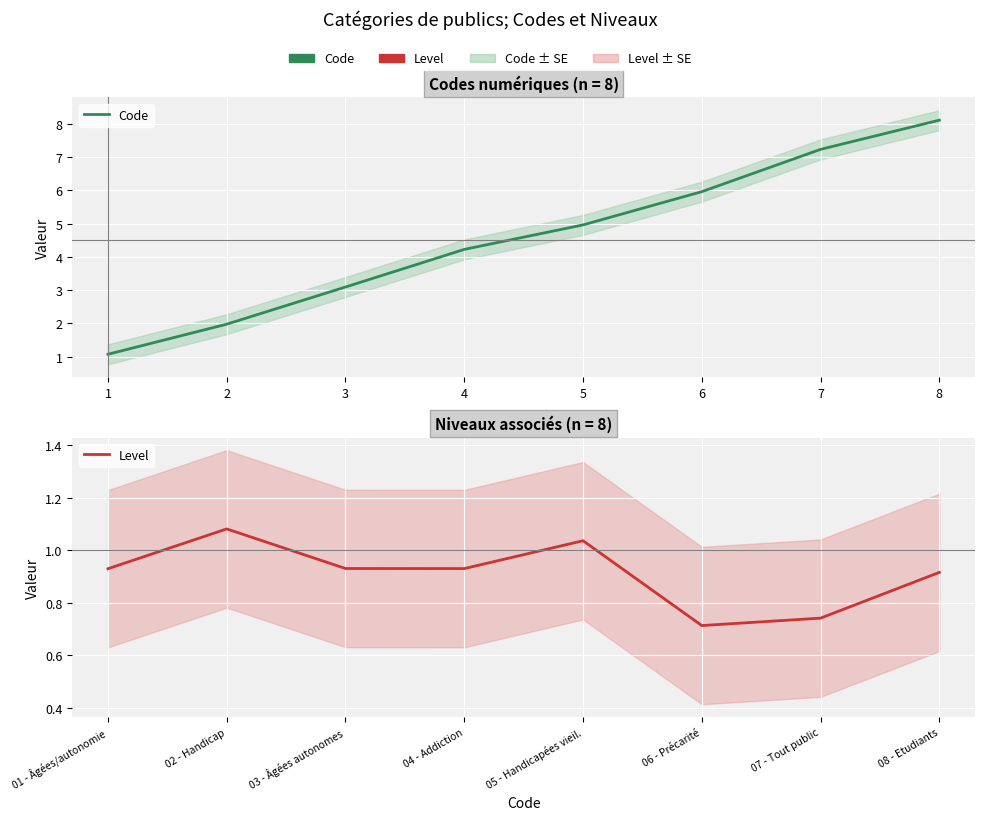

True or false: Level and Code cross at least once.

False